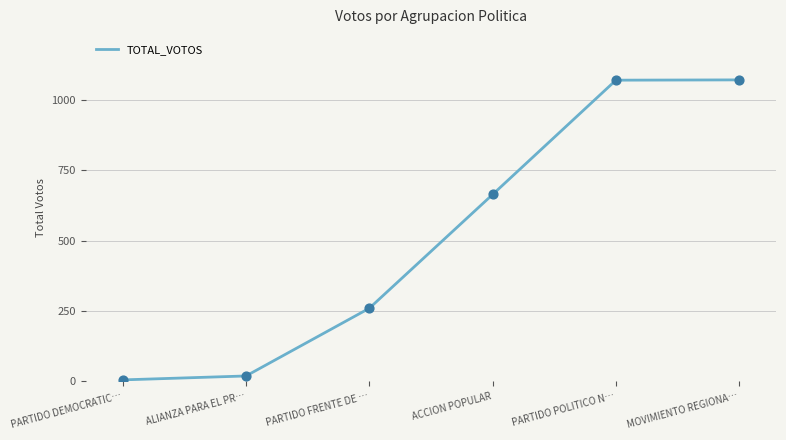

Between ALIANZA PARA EL PR… and PARTIDO DEMOCRATIC…, which is larger?

ALIANZA PARA EL PR…